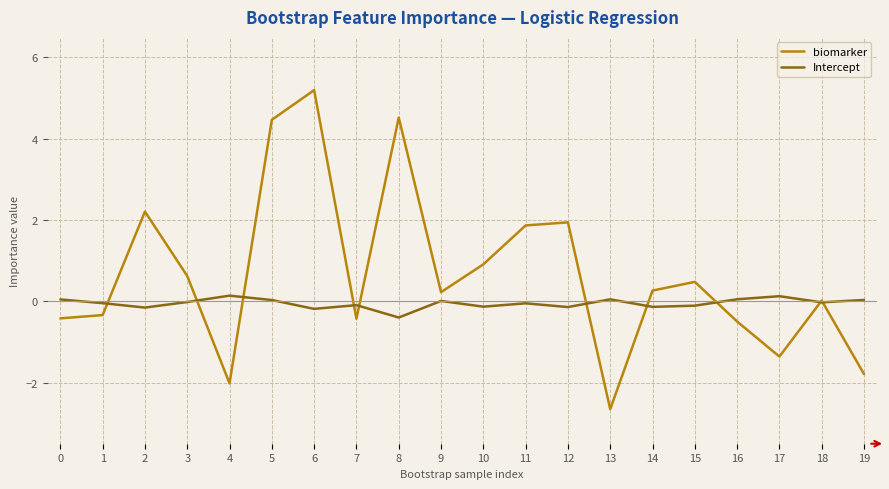

List the series in order of their peak value, highest first.

biomarker, Intercept